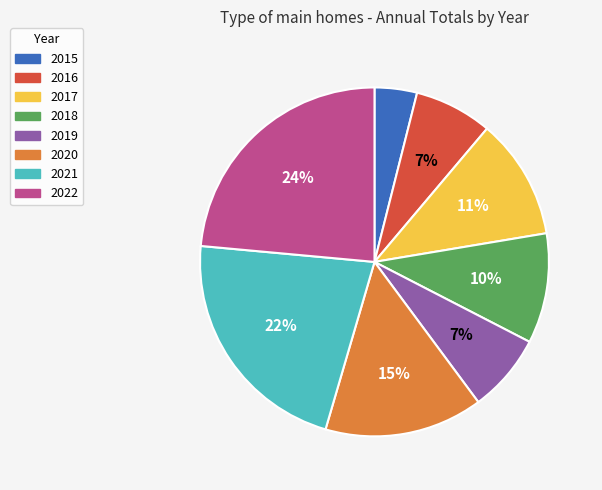

To the nearest percent, what percentage of the pie is 2016?

7%